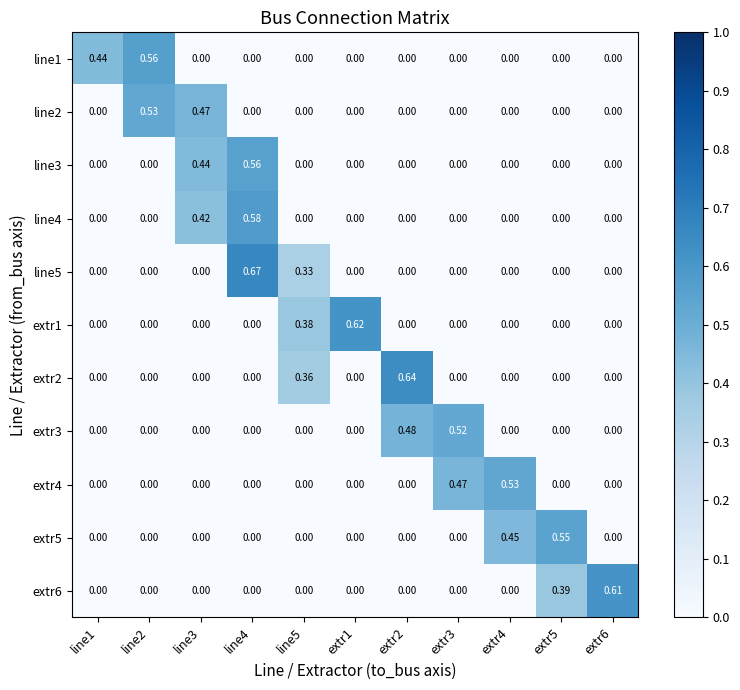

How many distinct data groups are displayed?

11